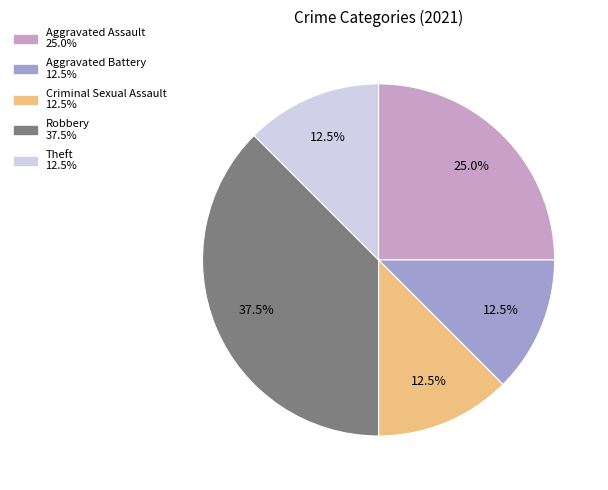

How many segments does this pie chart have?

5